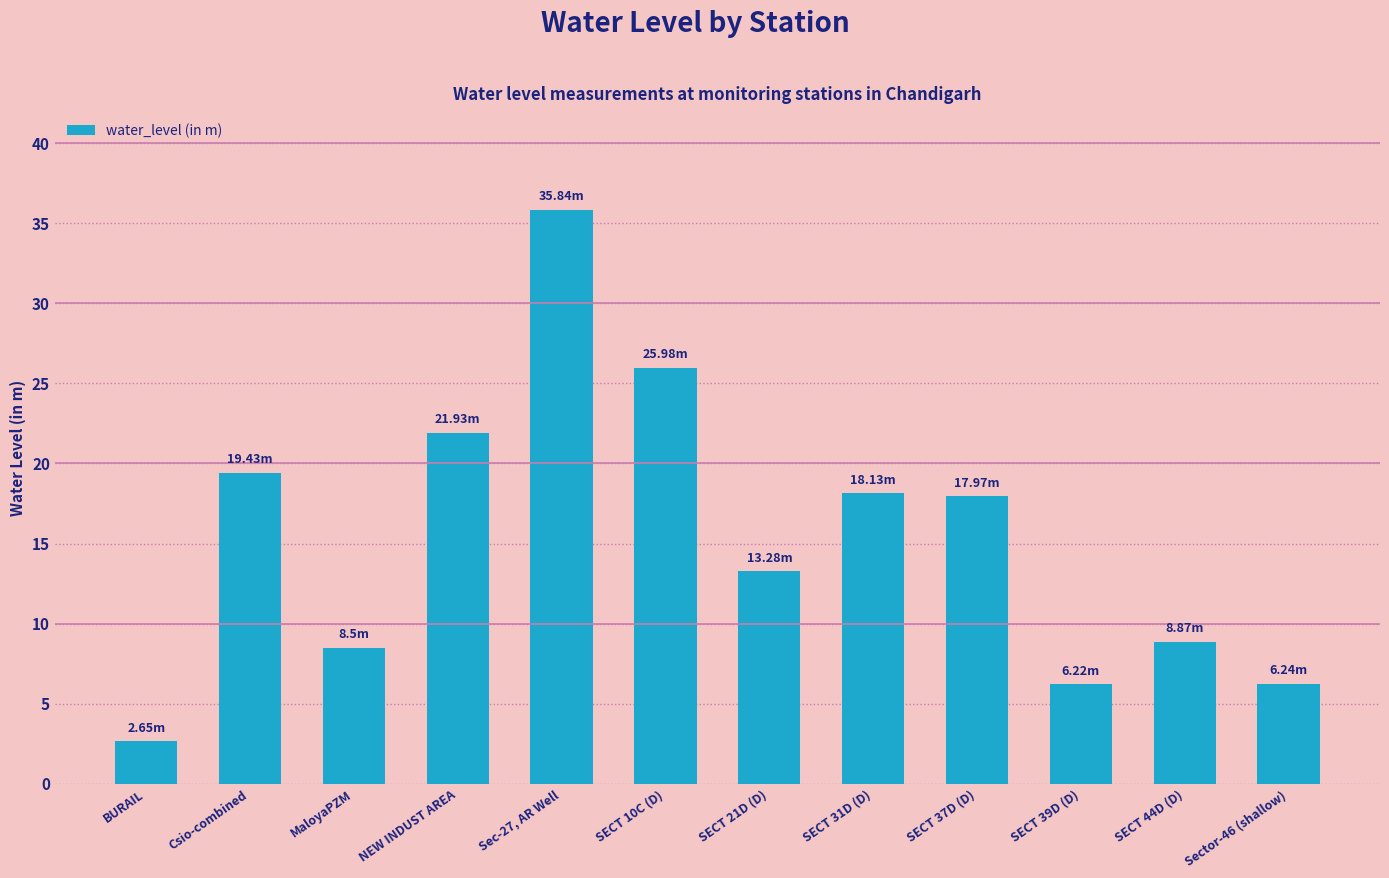

How many bars are there in total?

12